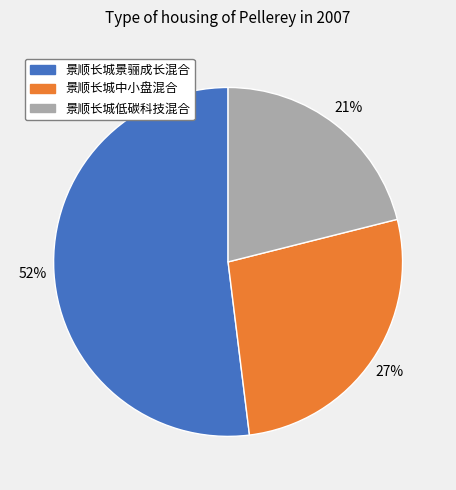

Which category has the smallest portion of the pie?

景顺长城低碳科技混合